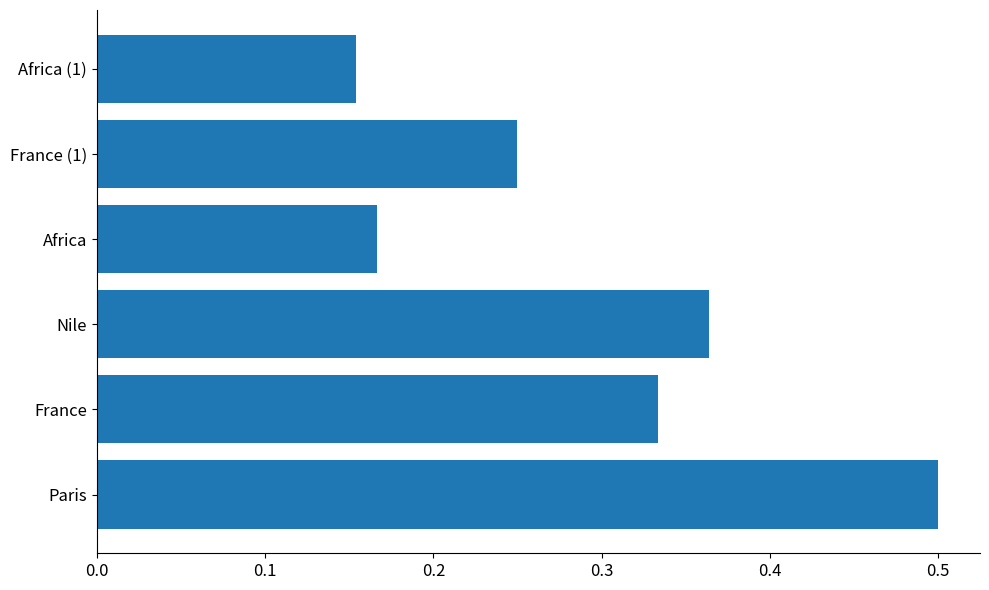

True or false: the data shows 0.4 at France (1).

False